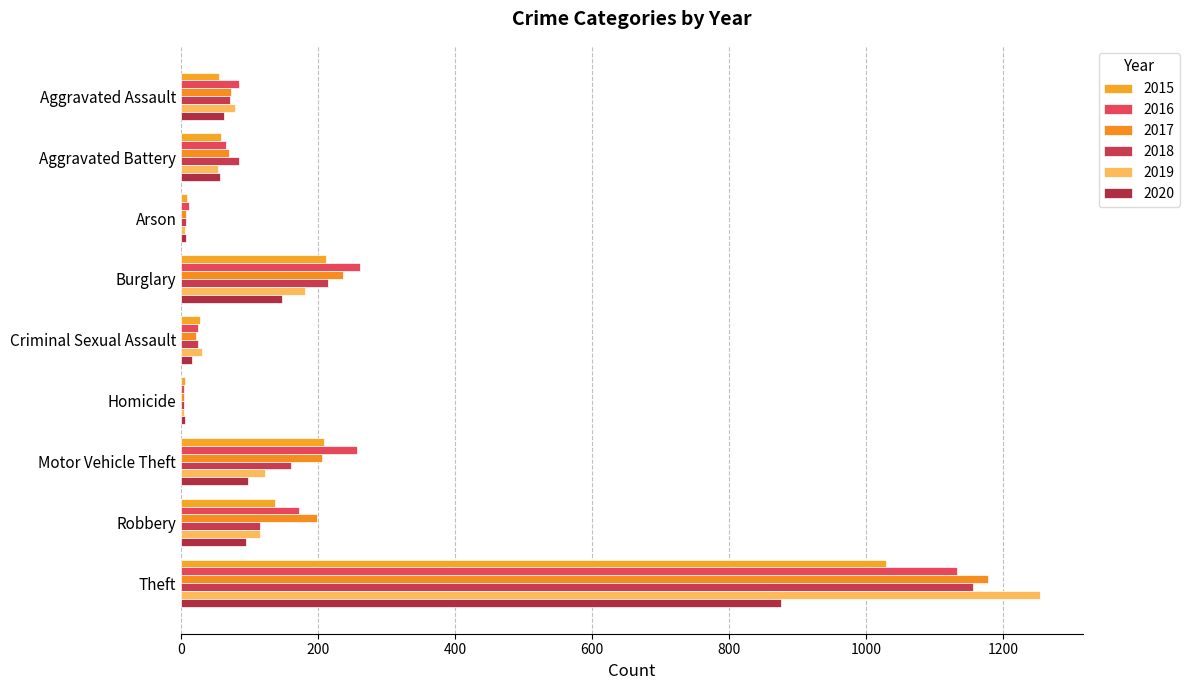

What is the sum of the 2017 values at Aggravated Battery and Homicide?

74